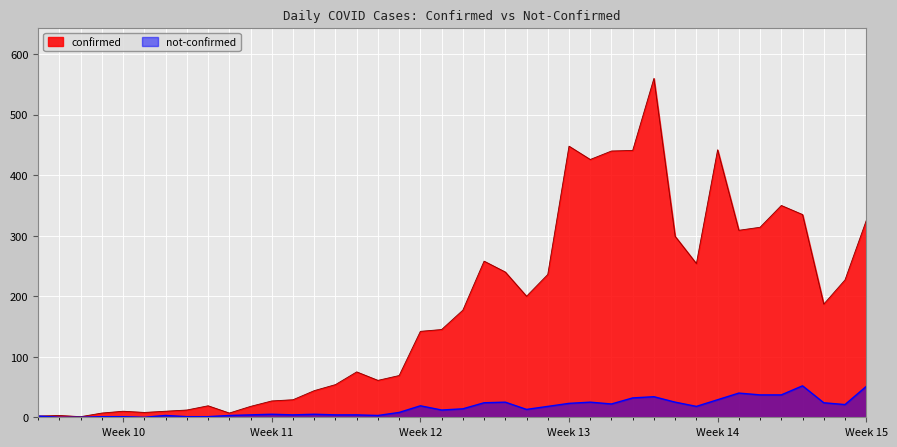

Is it true that confirmed equals 199 at Week 13?

False